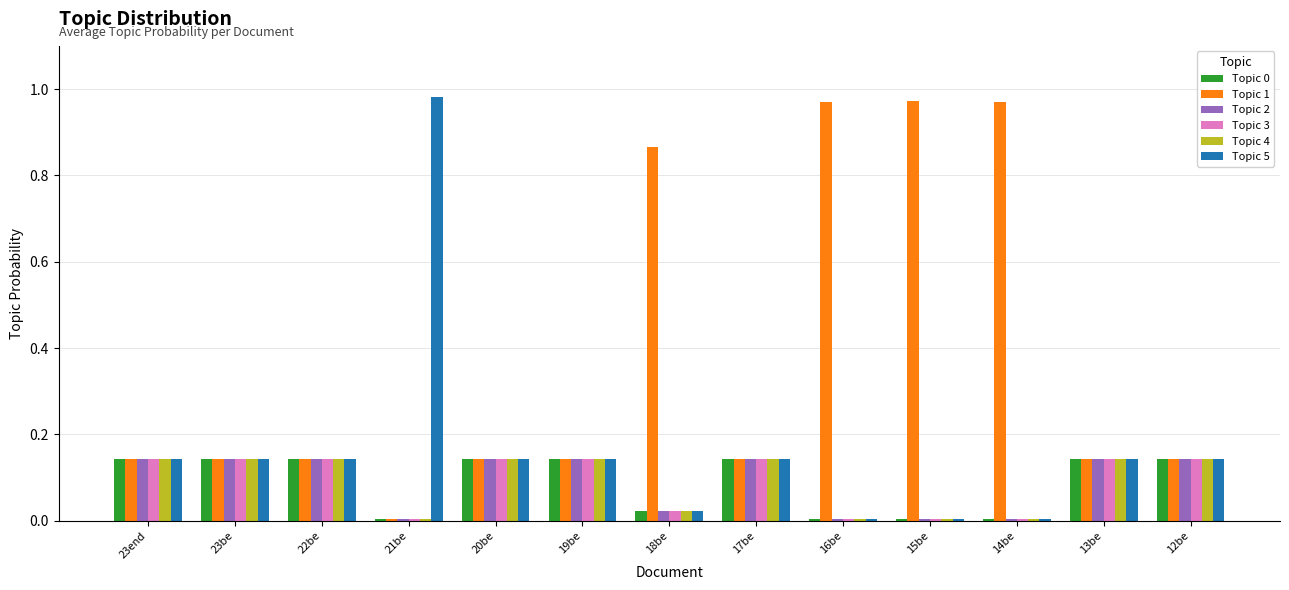

Which series has the largest total across all categories?

Topic 1